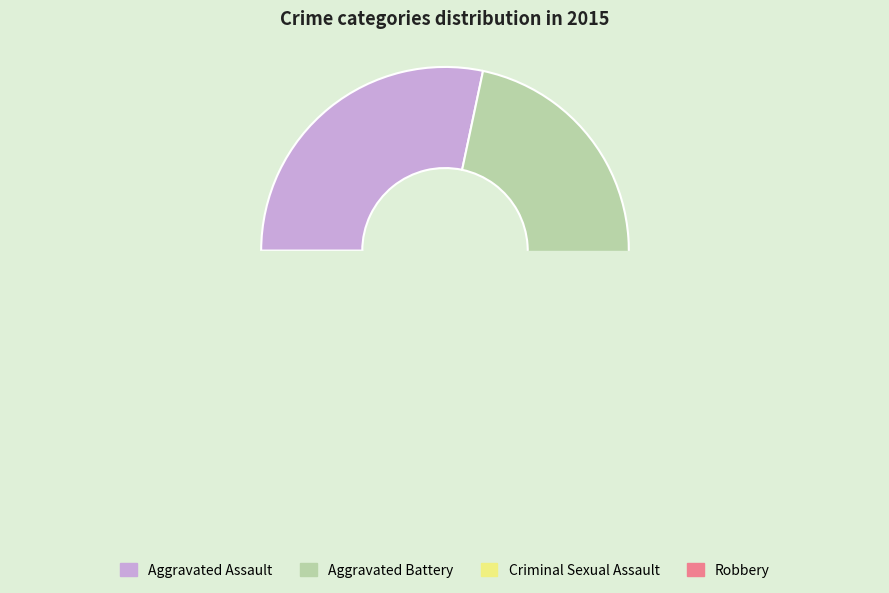

To the nearest percent, what is the average slice percentage?

25%